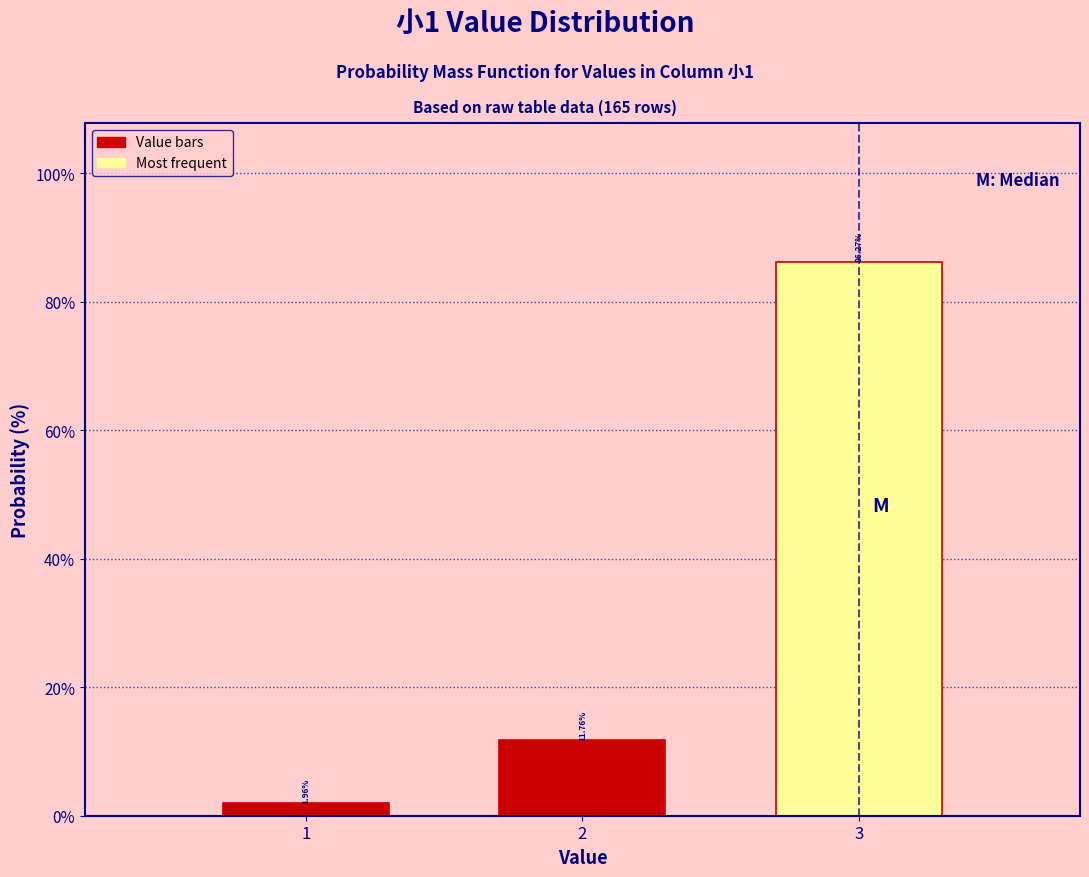

List the labels in order of value, largest first.

3, 2, 1